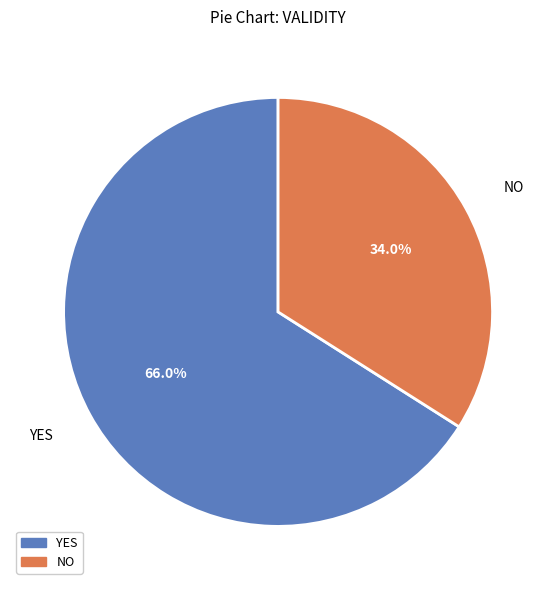

Does any single category account for the majority?

Yes